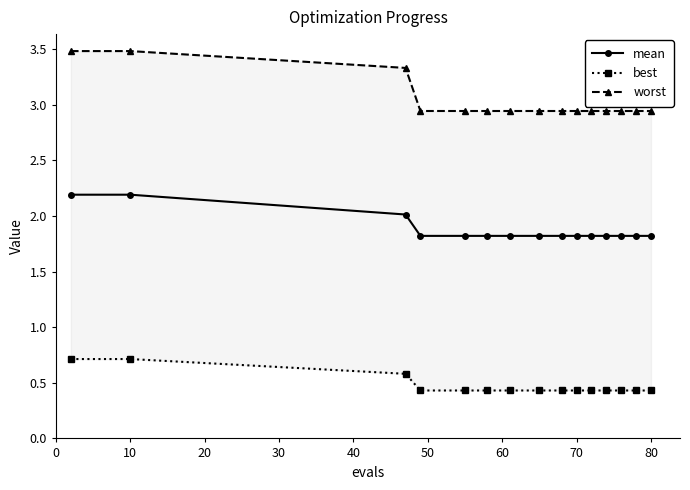

The value of mean at 10 is 2.2. True or false?

True